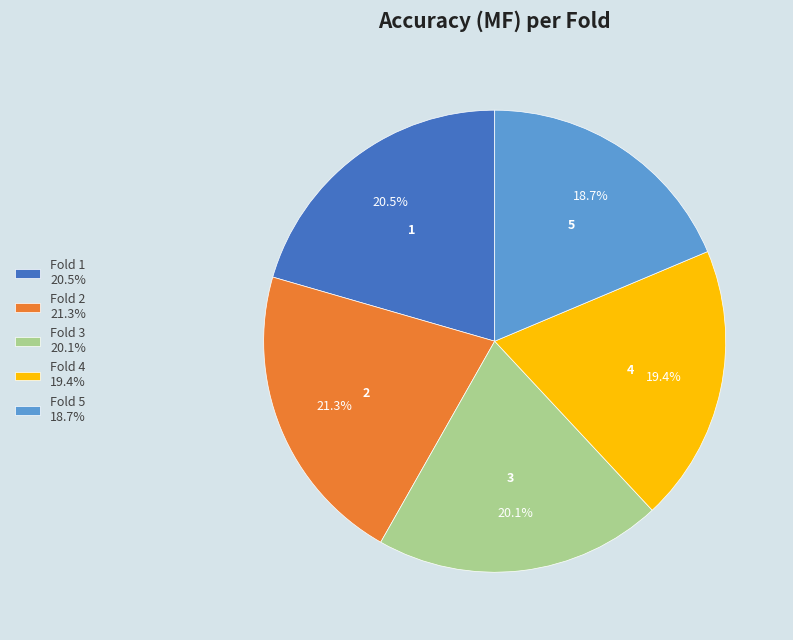

Between Fold 4 19.4% and Fold 1 20.5%, which is larger?

Fold 1 20.5%